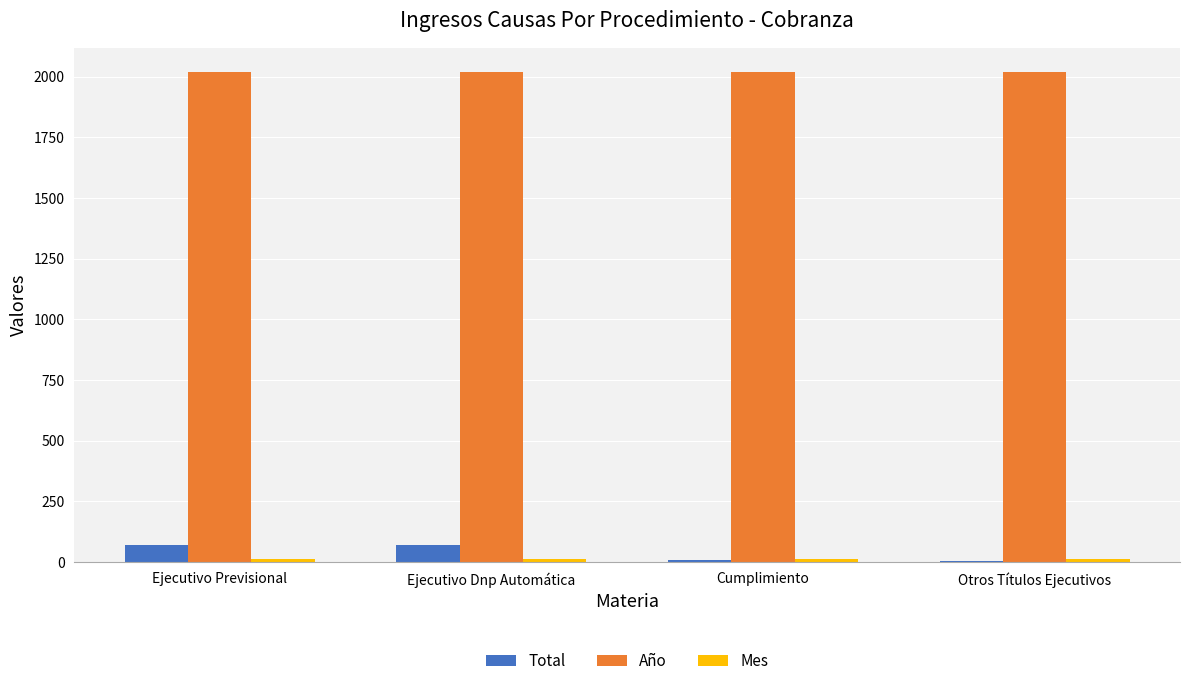

What is the highest value of the Total series?

69